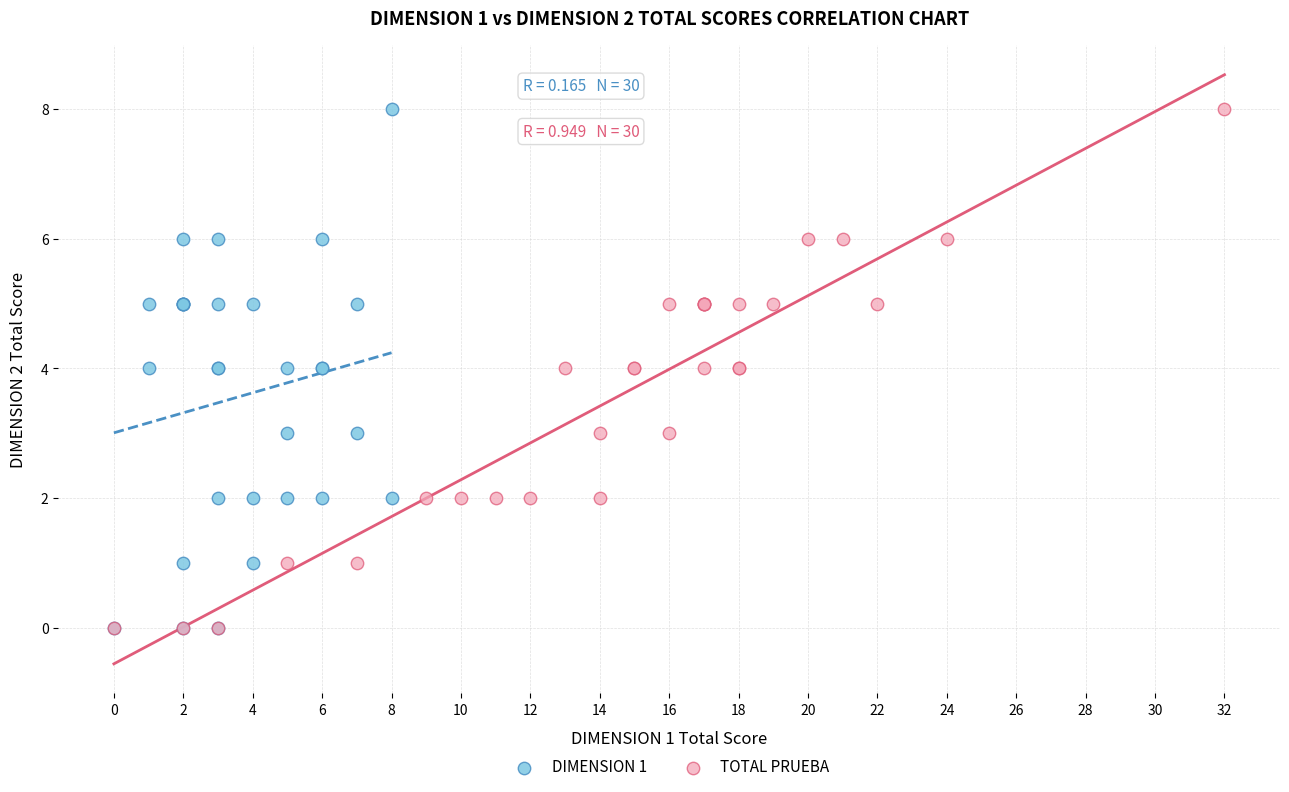

What are all the series names shown in the legend?

DIMENSION 1, TOTAL PRUEBA